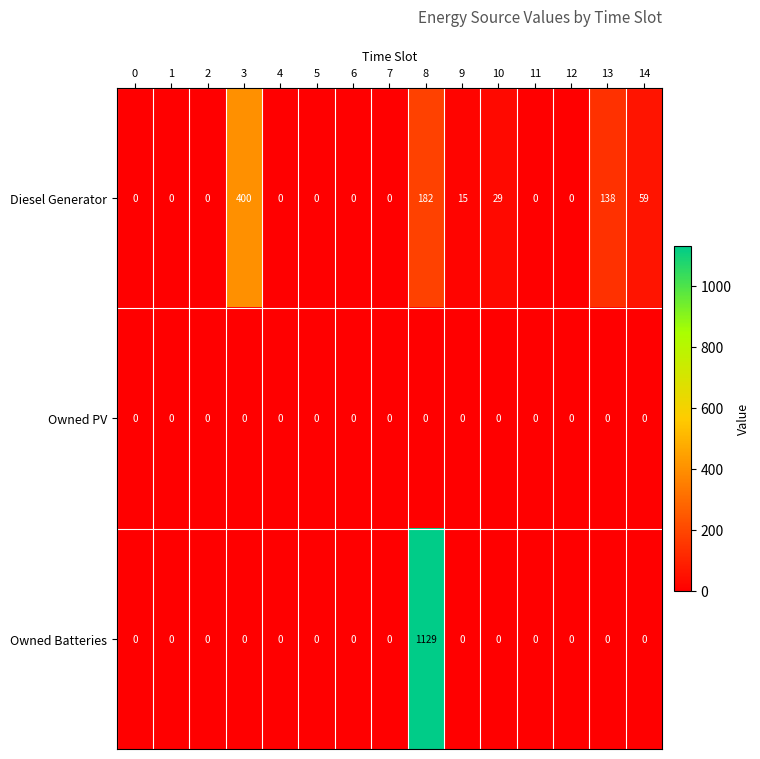

List the series in order of their peak value, highest first.

Owned Batteries, Diesel Generator, Owned PV